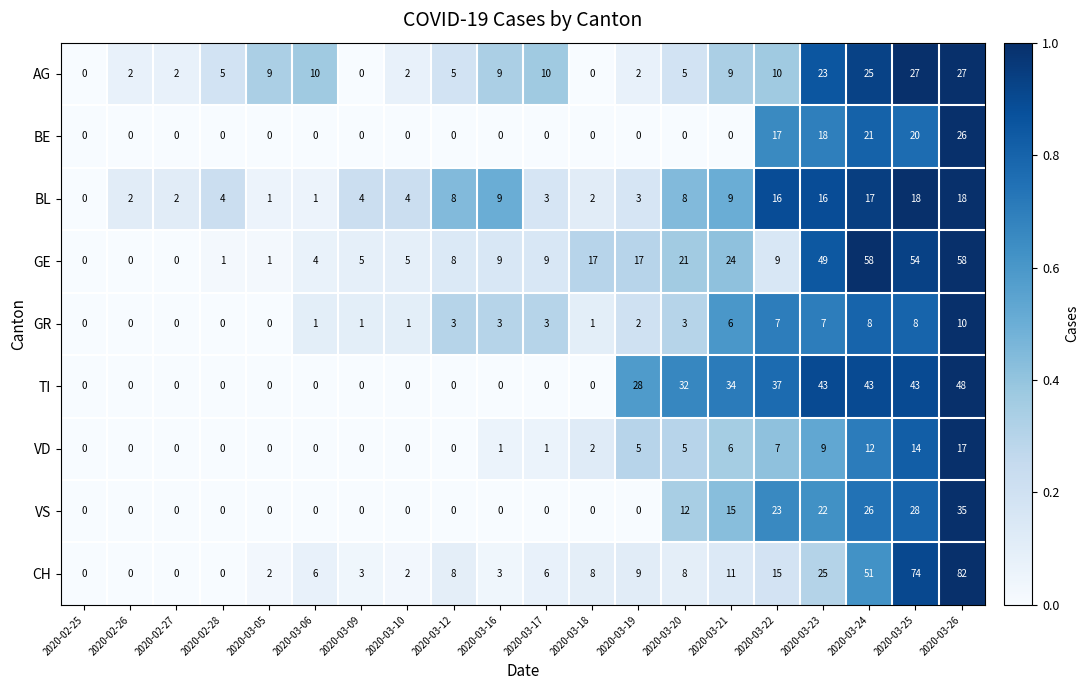

The value of TI at 2020-03-24 is 11. True or false?

False